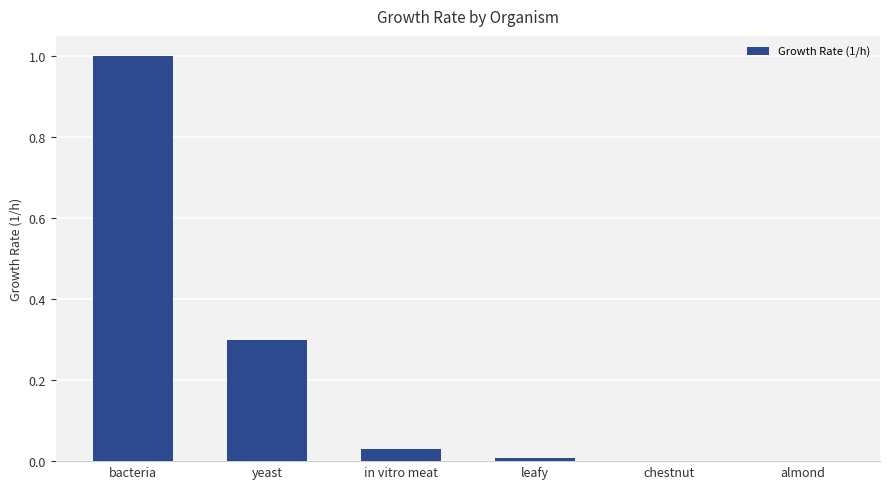

True or false: the data shows 0.0 at leafy.

True